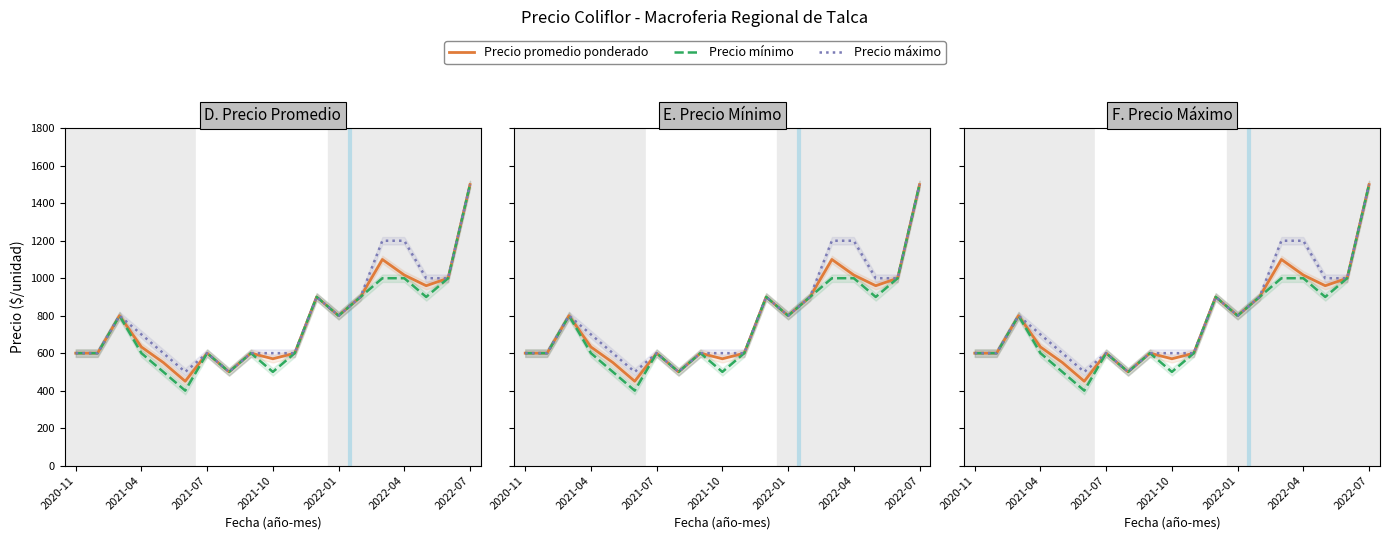

The value of Precio mínimo at 16 is 1230. True or false?

False